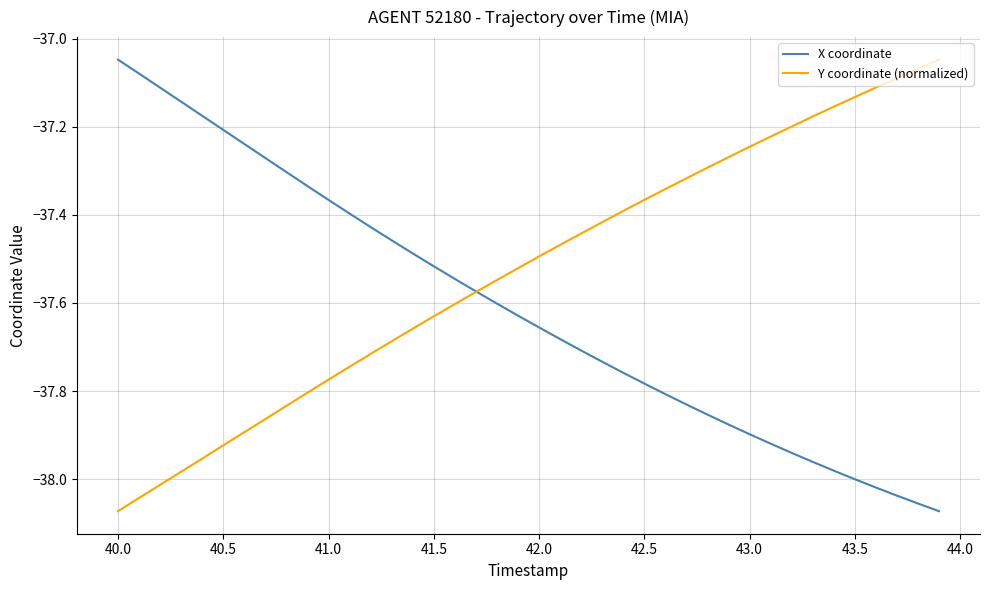

Which series has the largest total across all categories?

Y coordinate (normalized)